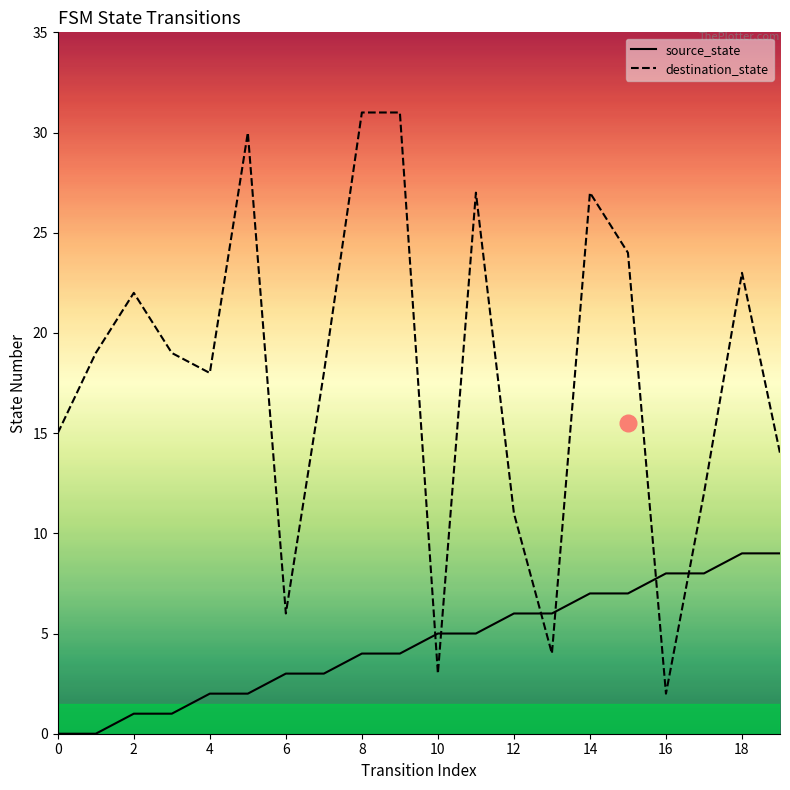

List the series in order of their overall mean, highest first.

destination_state, source_state